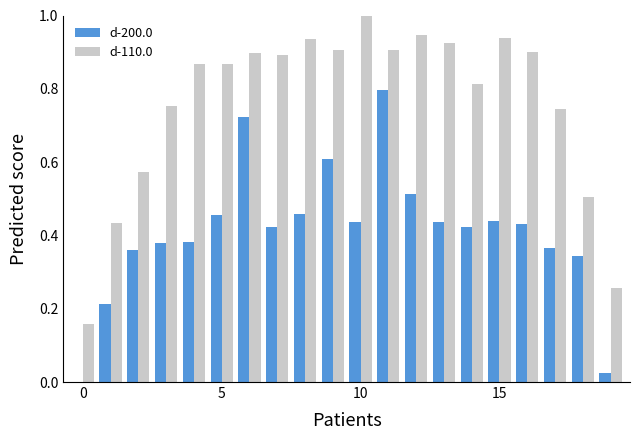

What is the greatest value displayed?

1.0